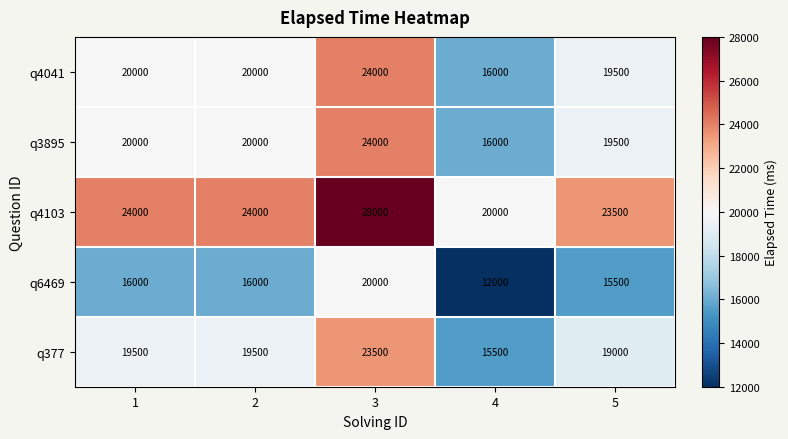

What is the approximate value of q3895 at 1?

20000